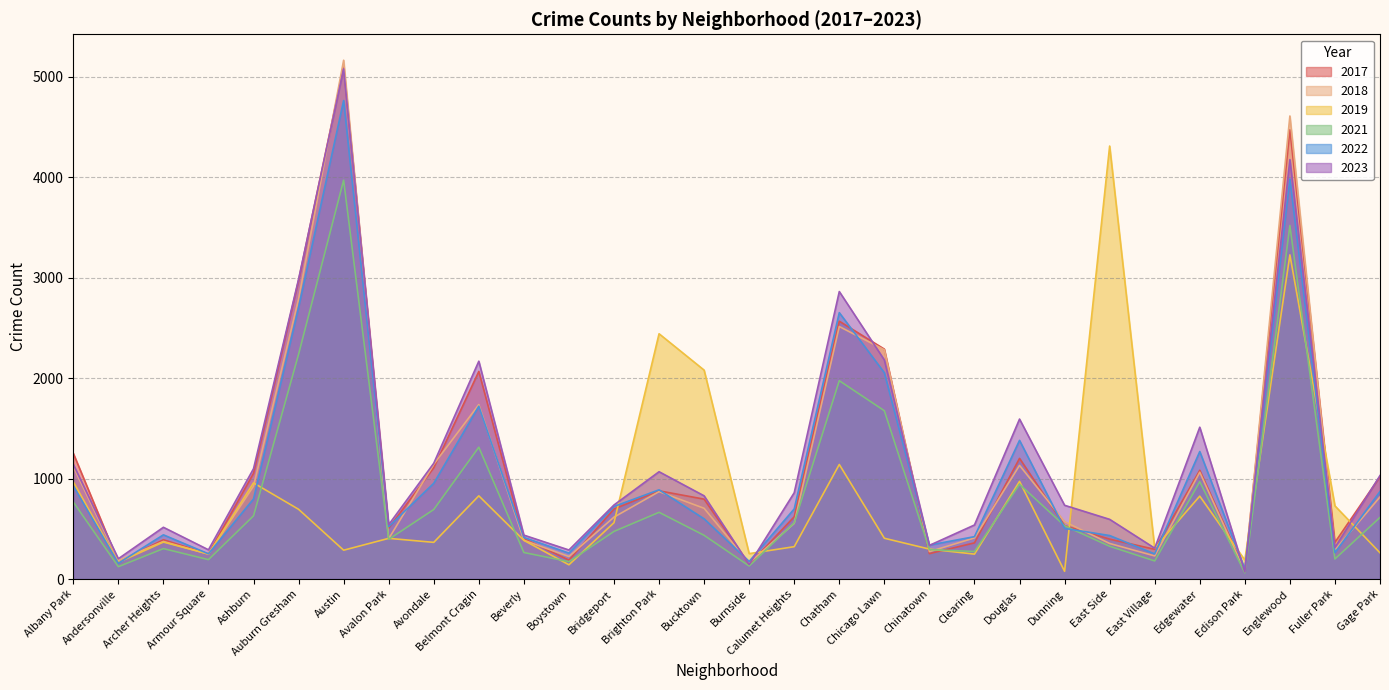

What is the sum of the 2022 values at Bucktown and Fuller Park?

862